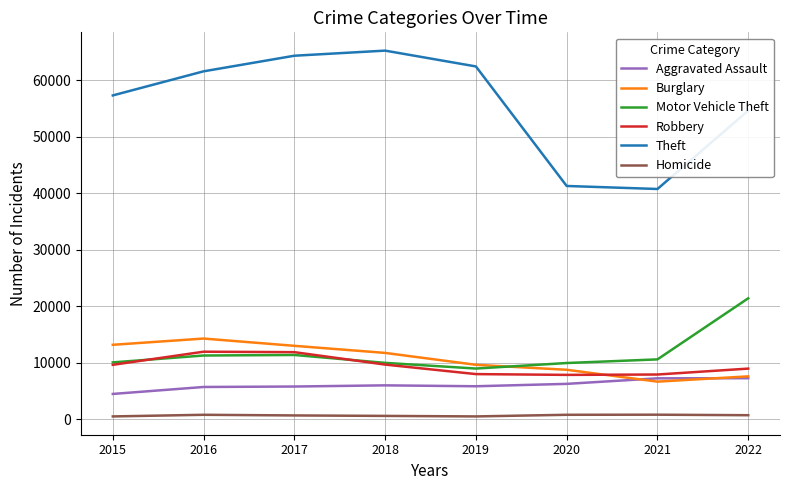

Where is Theft nearest to the value 53032?

2022